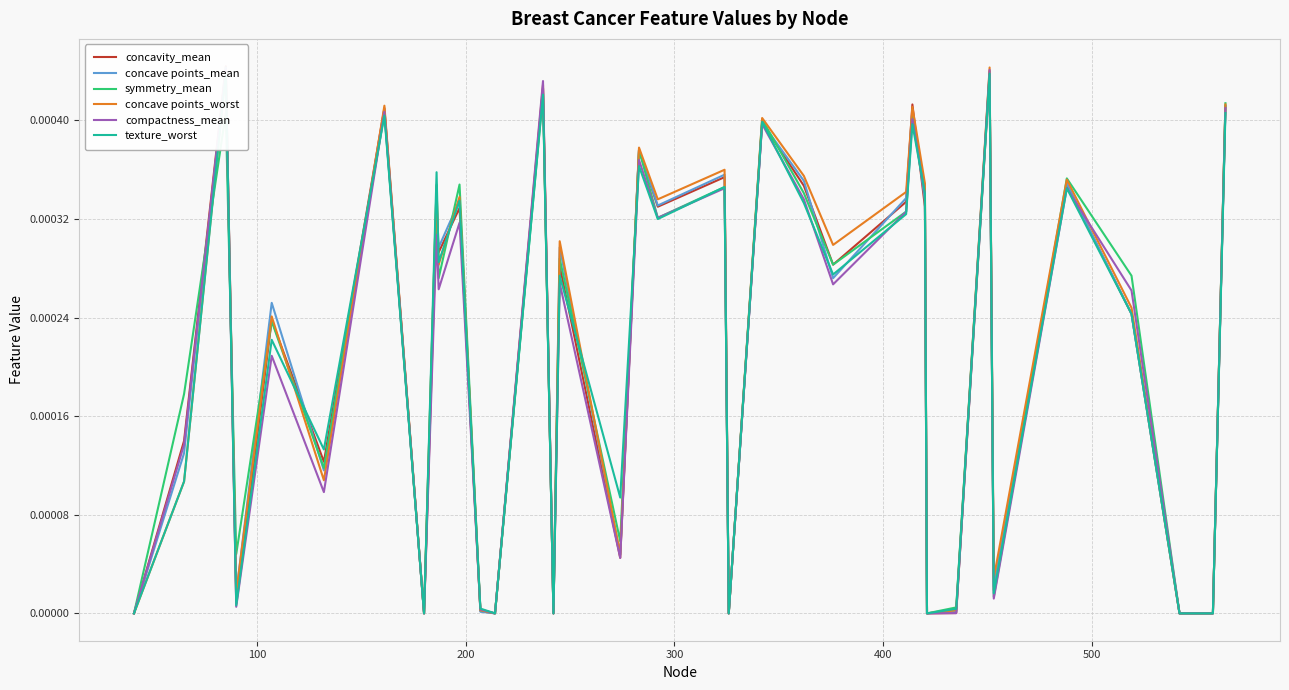

How many lines are shown in the chart?

6